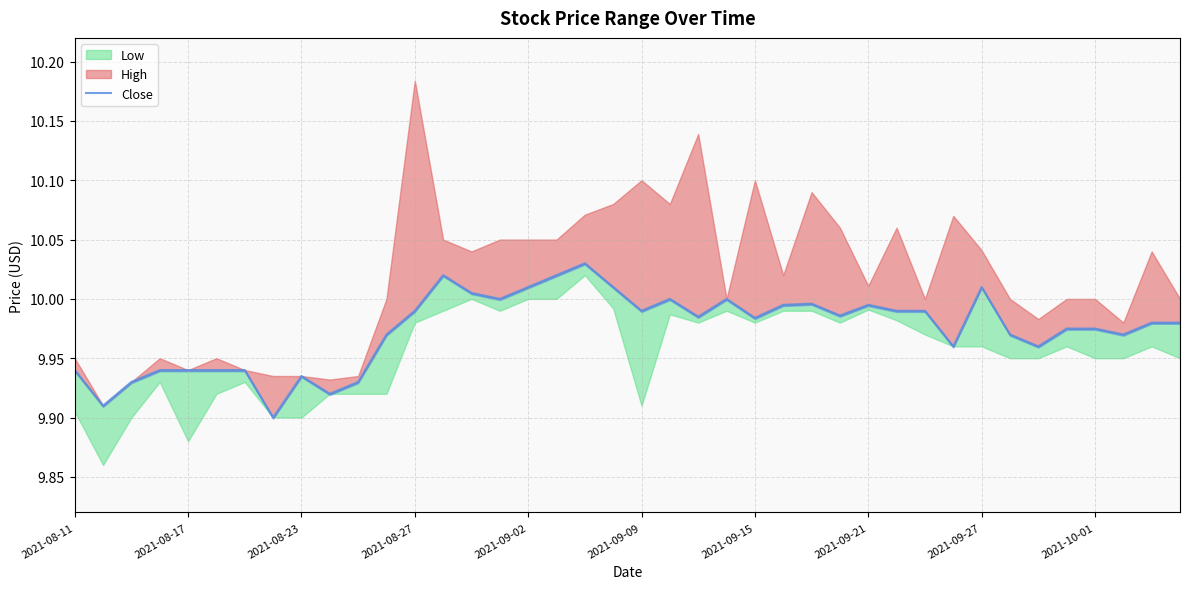

What is the average value?

10.0